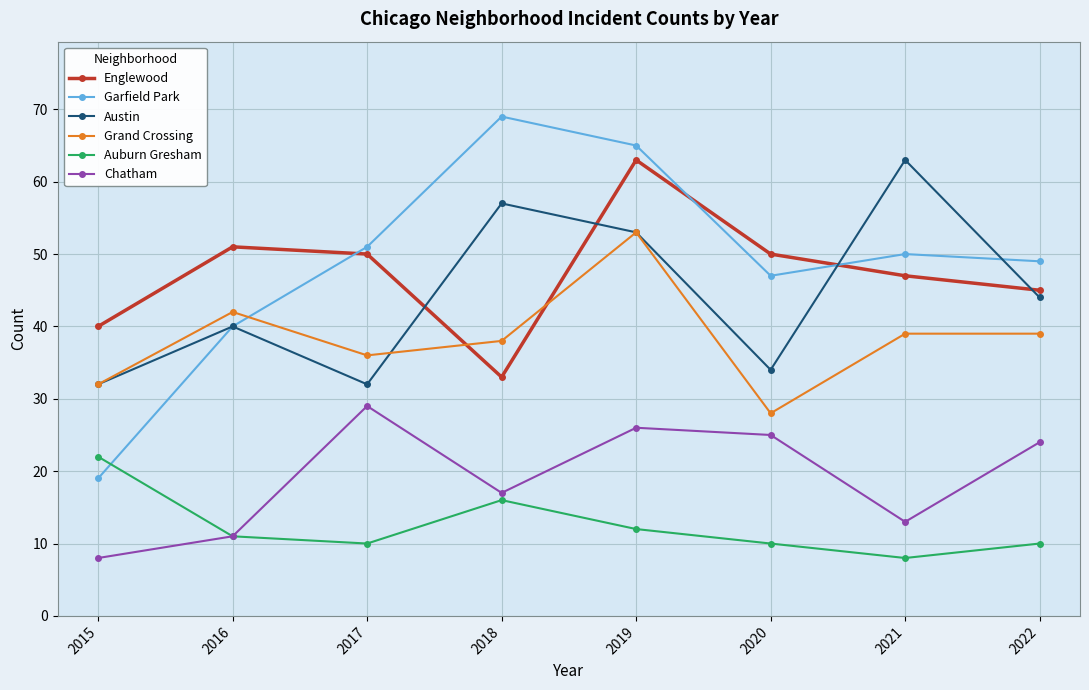

Does the chart display data point markers on the line(s)?

Yes